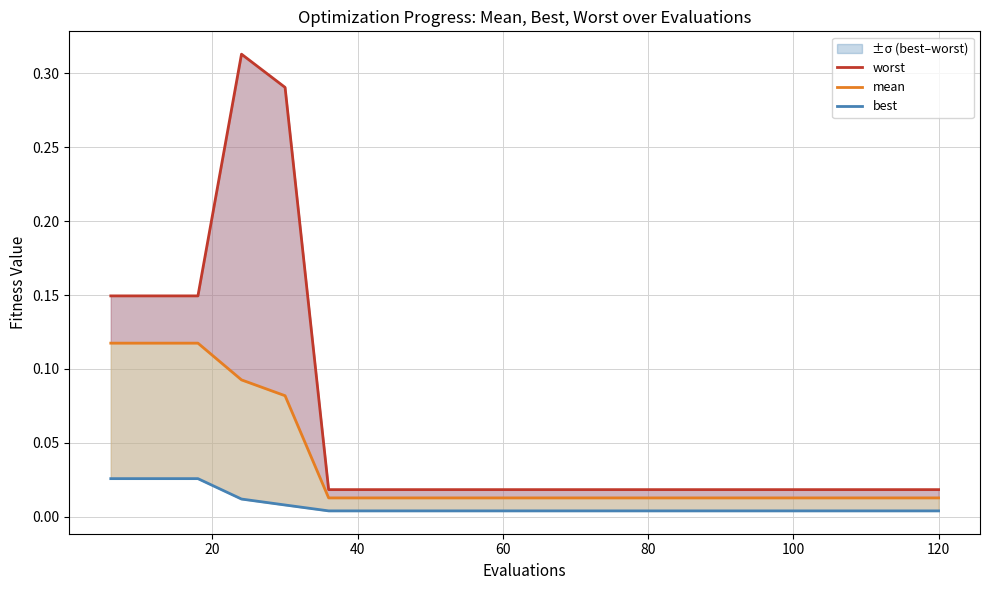

At how many categories does at least one series exceed 0?

20